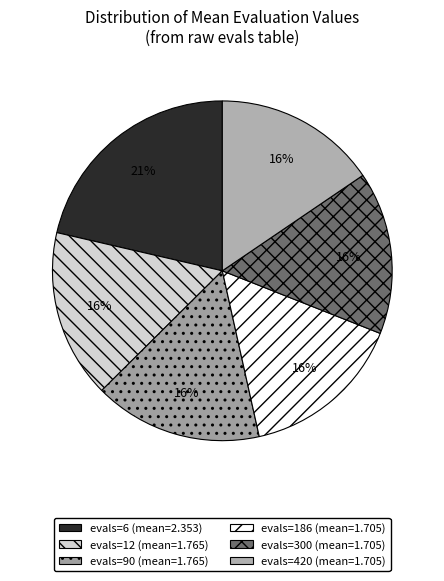

How many slices are in this pie chart?

6